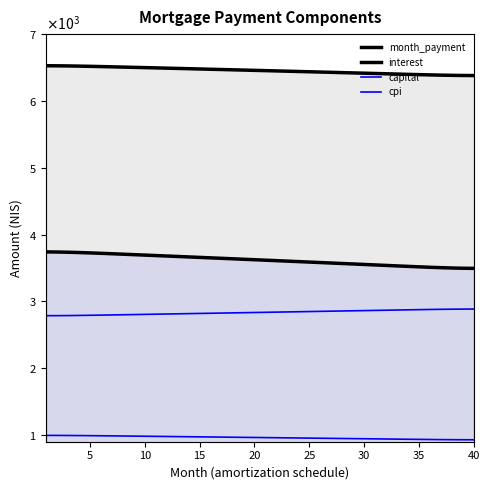

Does the chart have visible grid lines?

No